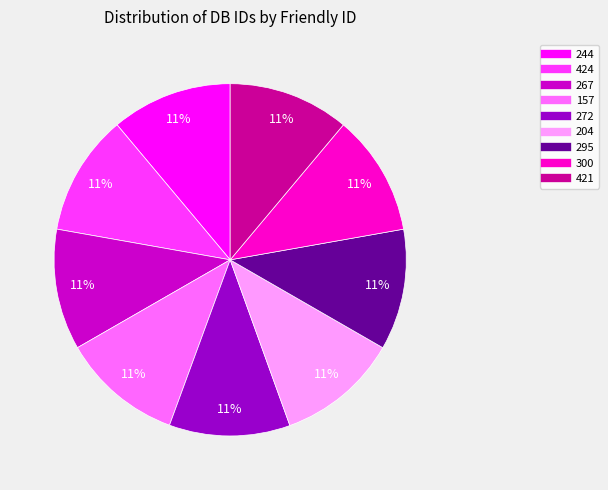

Is the sum of 295 and 300 greater than half?

No